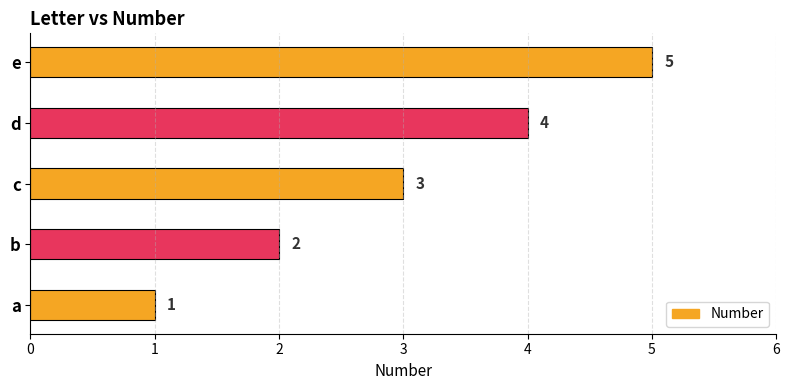

Which category has the highest value across all series?

e